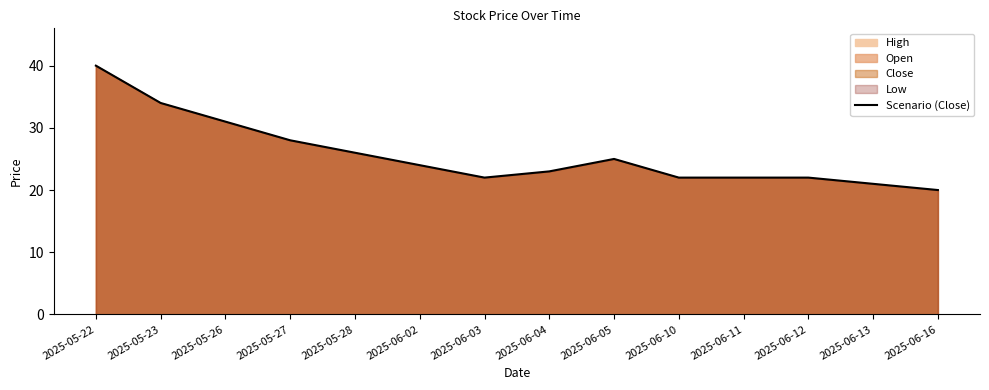

Read the value at 2025-06-11.

22